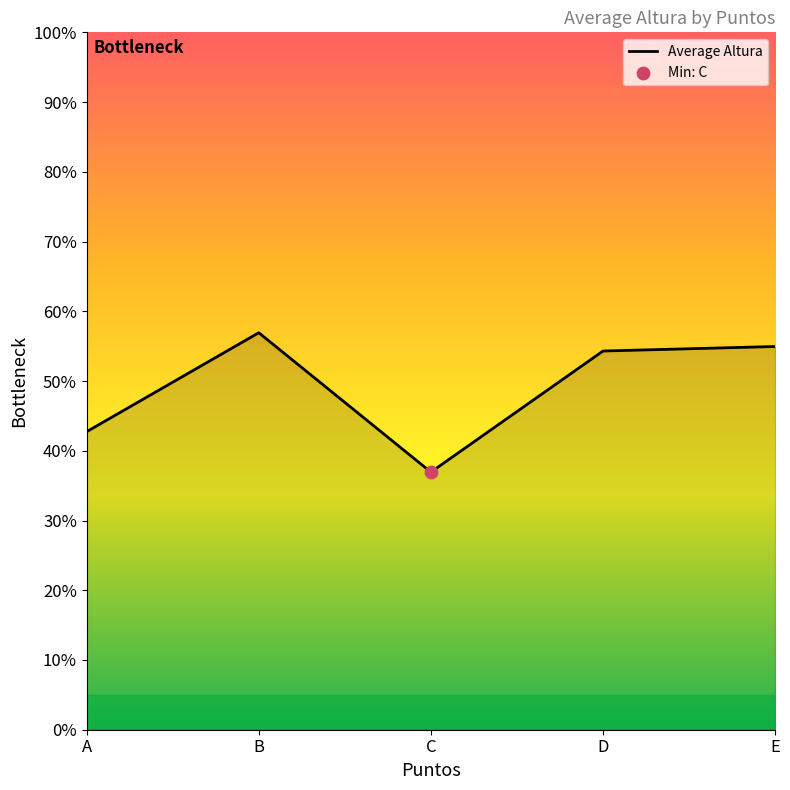

What is the change in value from D to E?

+0.1